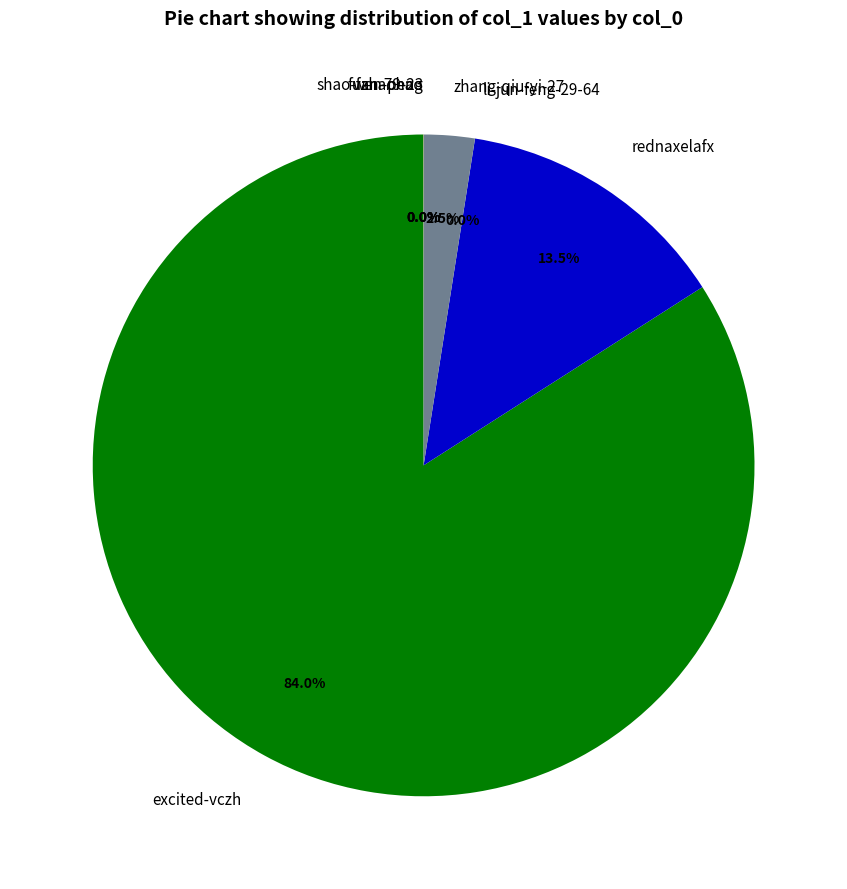

Does any single category account for the majority?

Yes